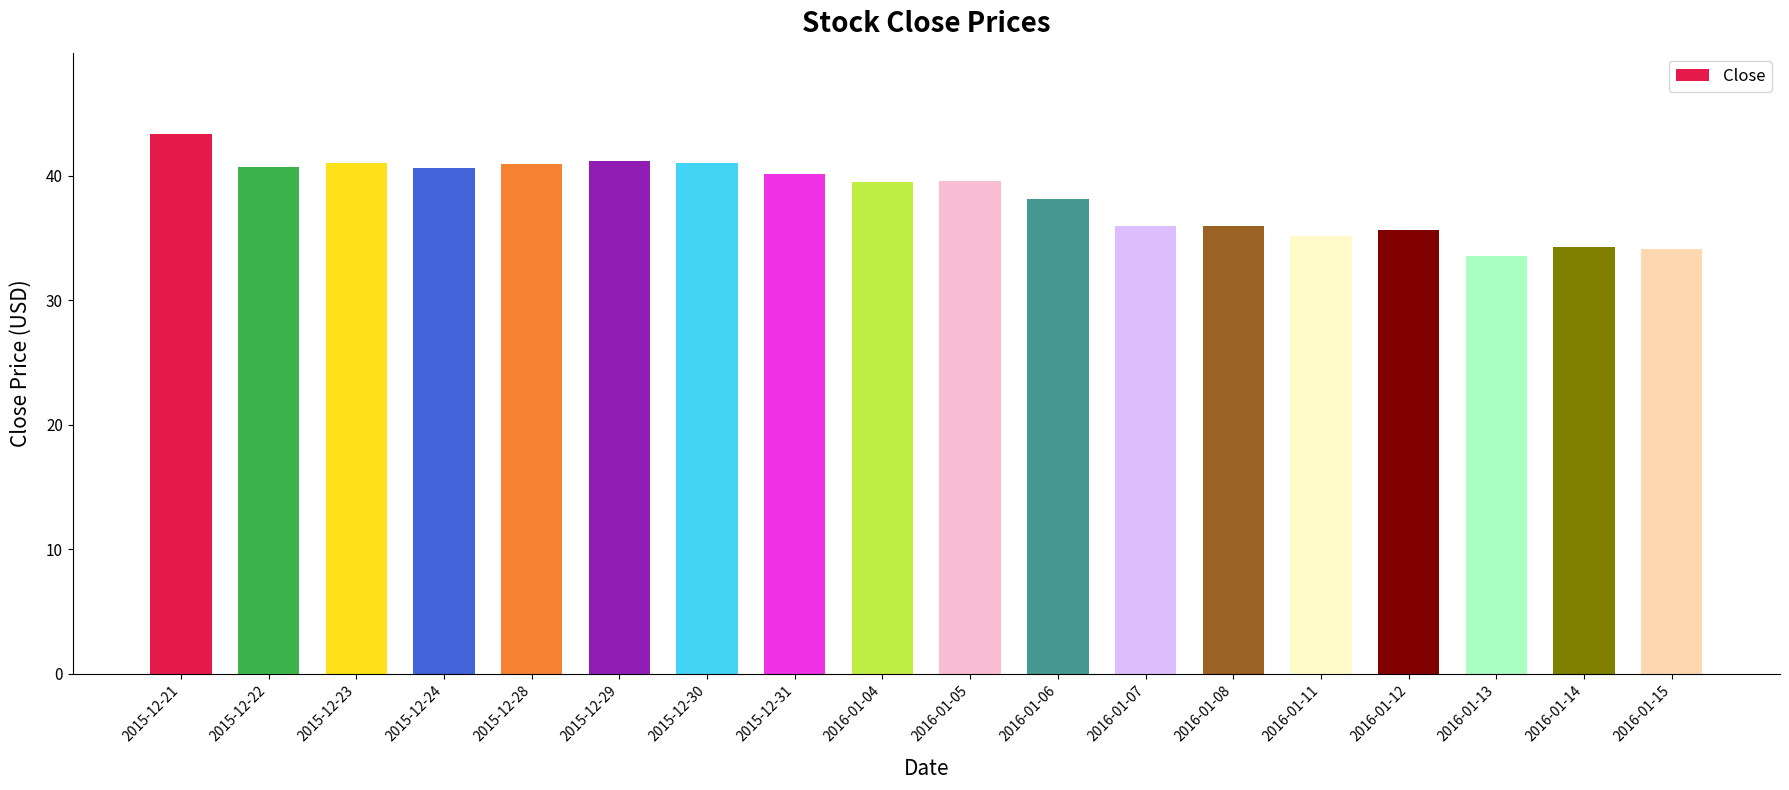

Approximately how many times larger is the value at 2016-01-14 compared to 2015-12-30?

0.8